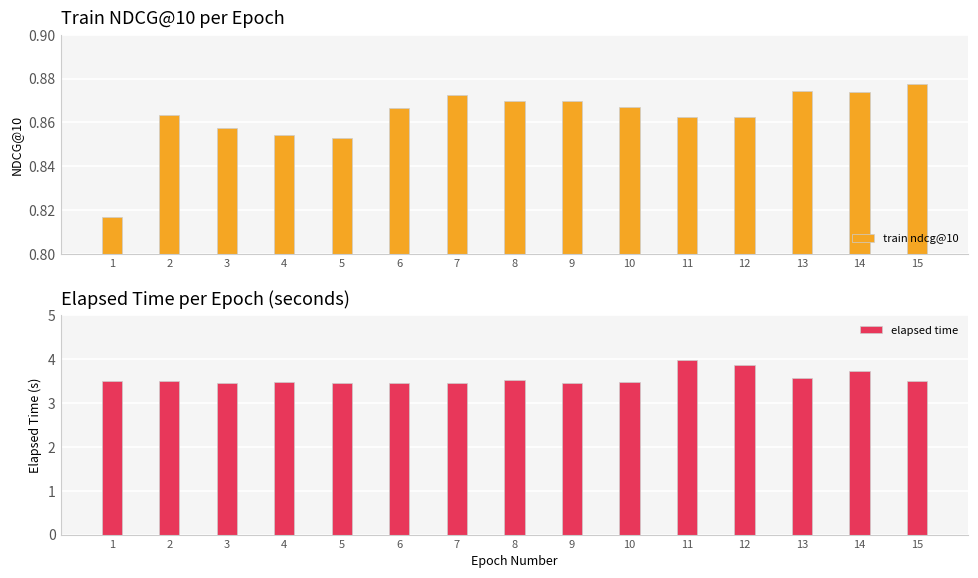

What is the sum of the train ndcg@10 values at 15 and 13?

1.8